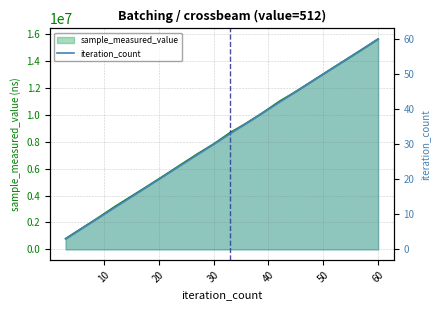

True or false: sample_measured_value and iteration_count intersect in this chart.

False